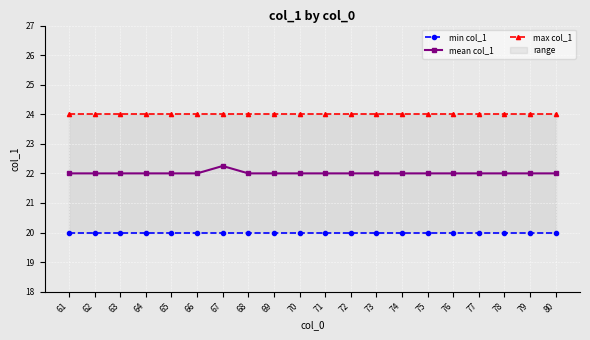

True or false: max col_1 and min col_1 intersect in this chart.

False